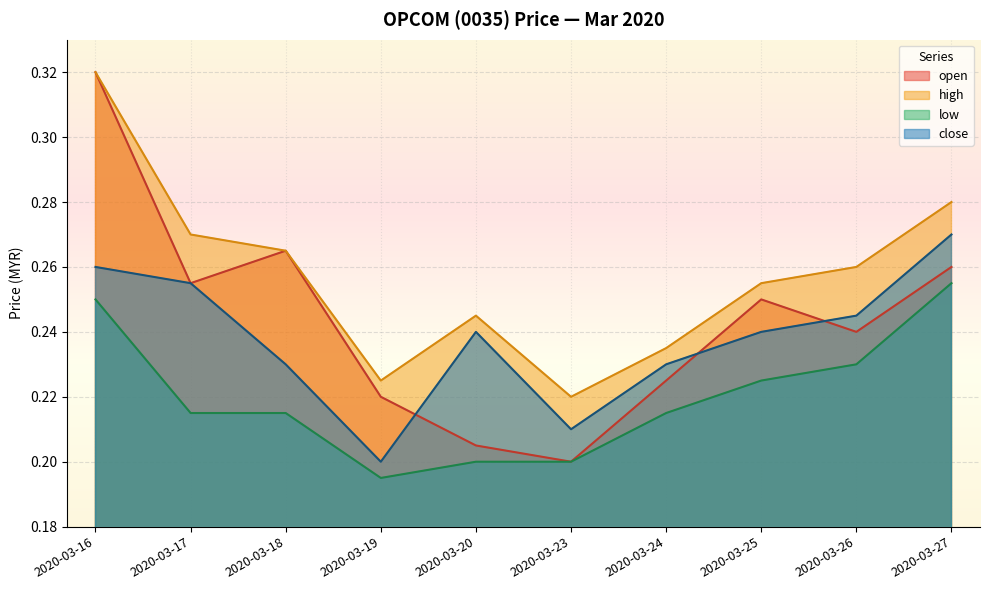

Does the chart display data point markers on the line(s)?

No